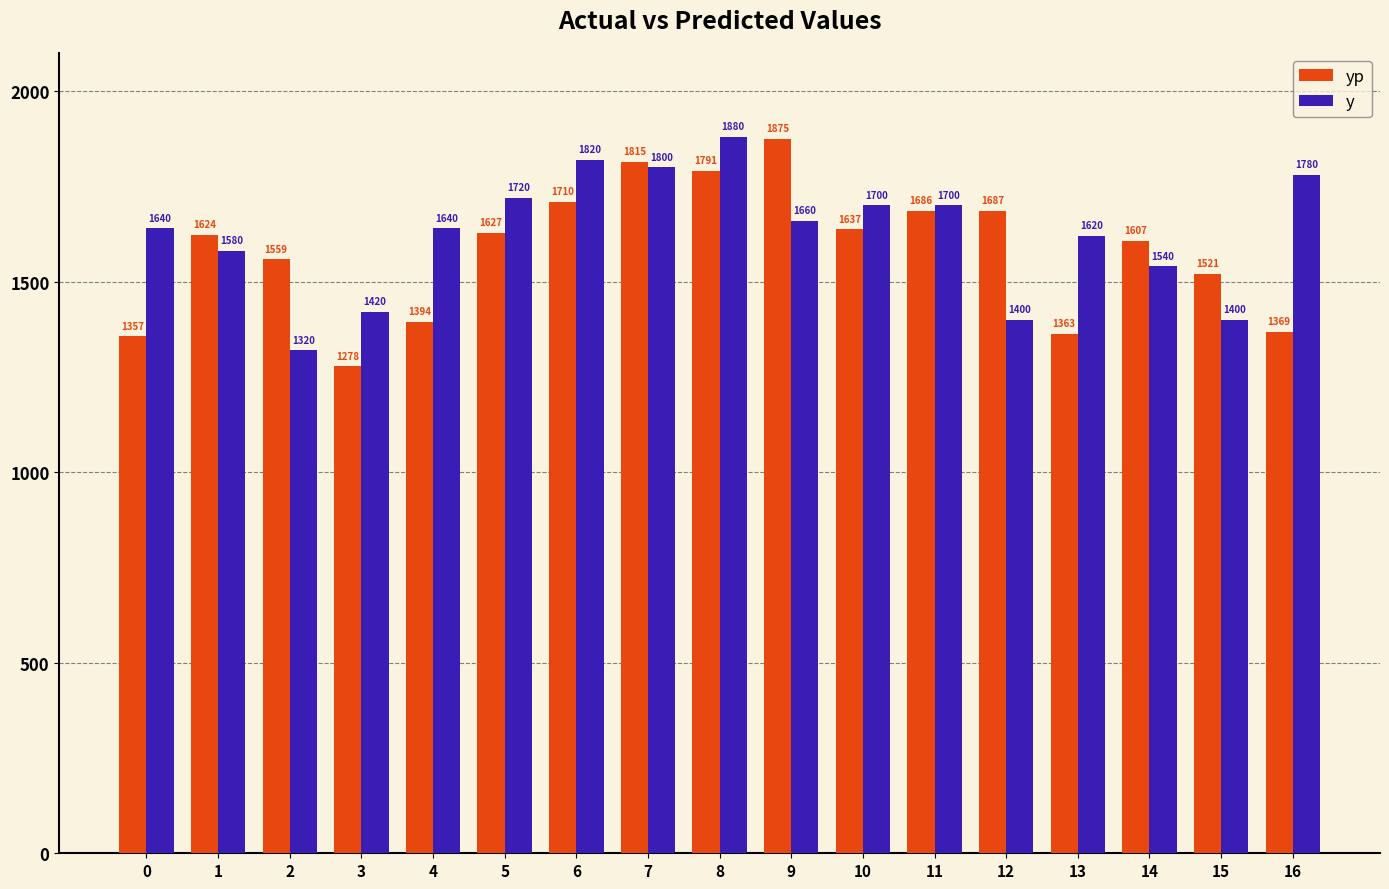

Which series changed the most between 2 and 12?

yp